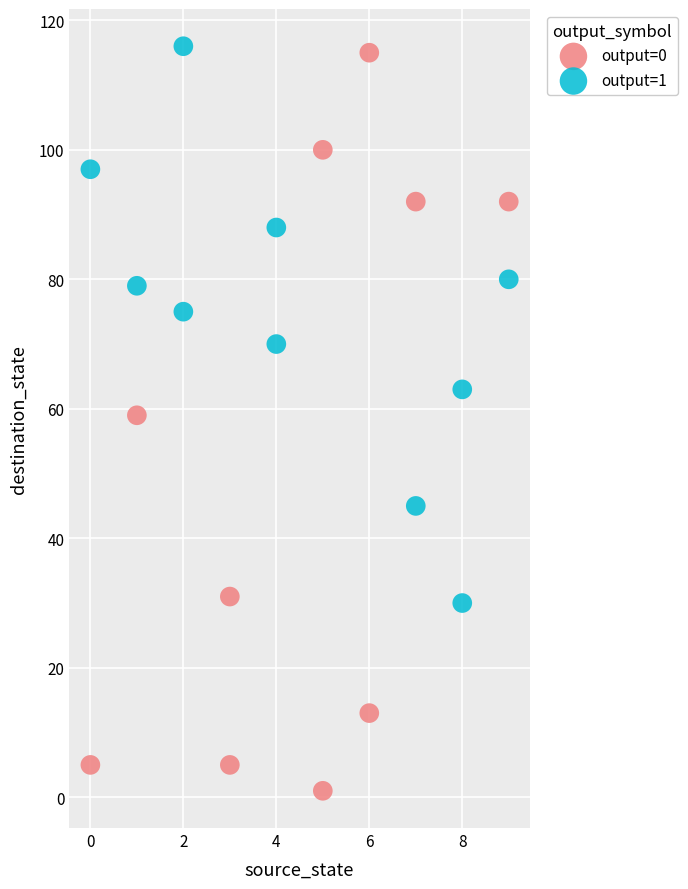

Which series contains the lowest Y value?

output=0